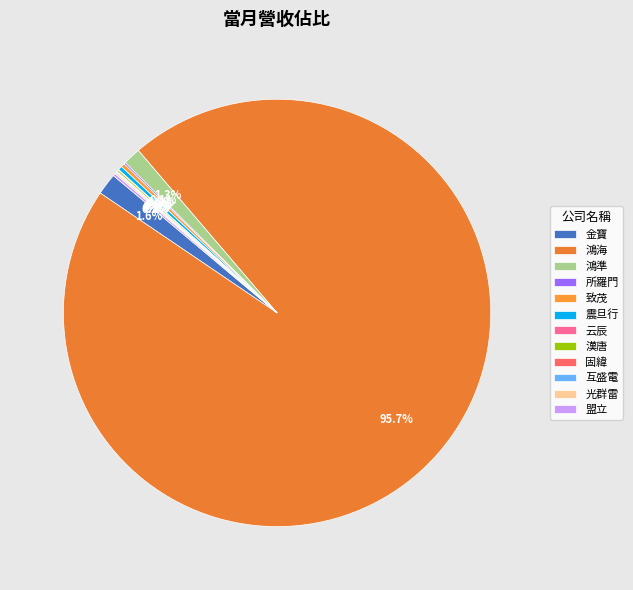

Which category has the biggest portion of the pie?

鴻海